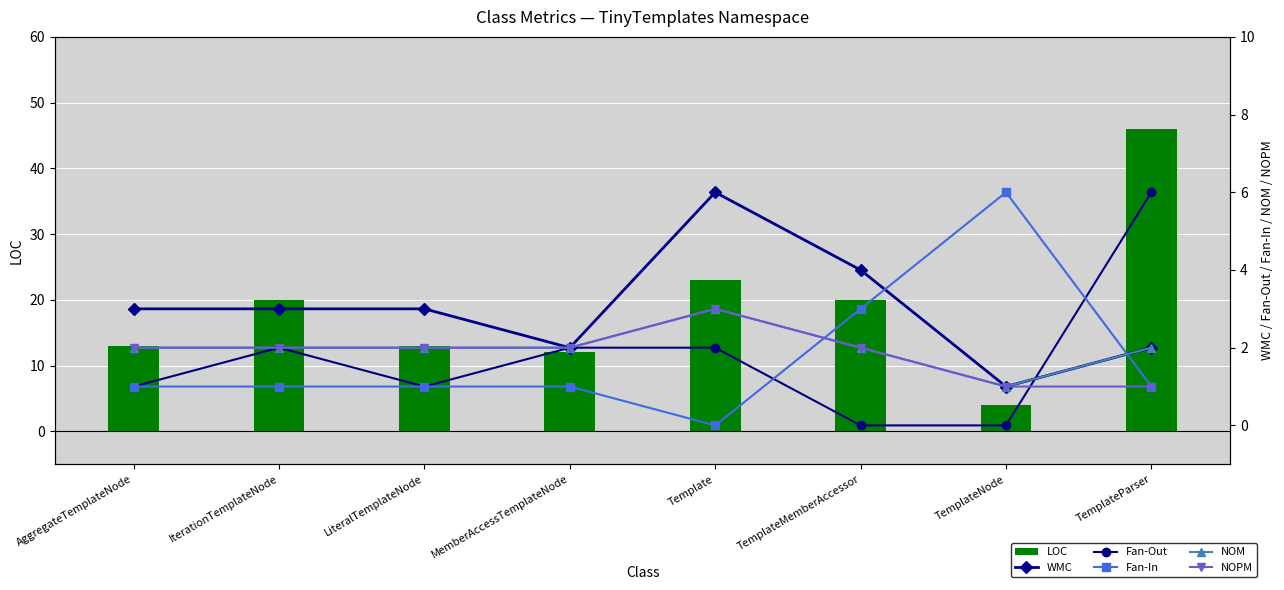

What is the maximum value for Fan-Out?

6